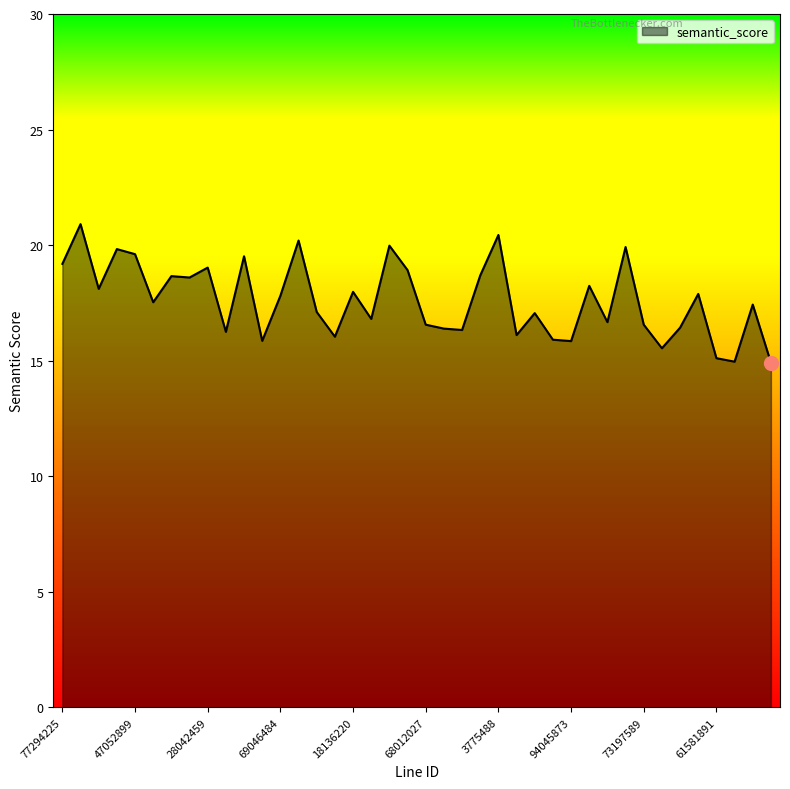

What is the minimum value shown in the chart?

14.9